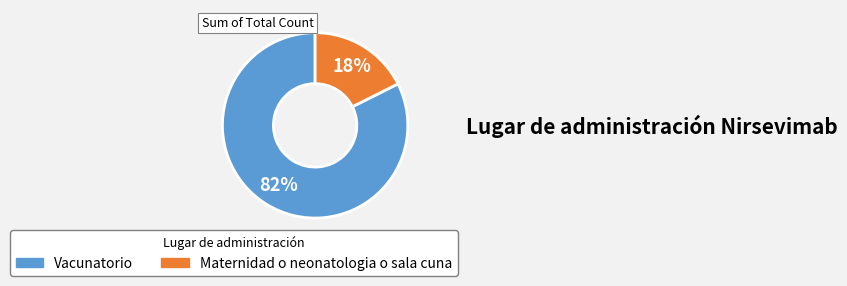

Which has a higher value, Maternidad o neonatologia o sala cuna or Vacunatorio?

Vacunatorio